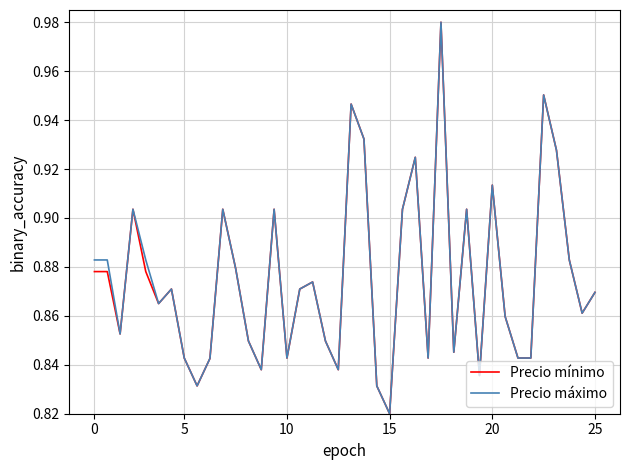

At which label does Precio mínimo reach its minimum?

15